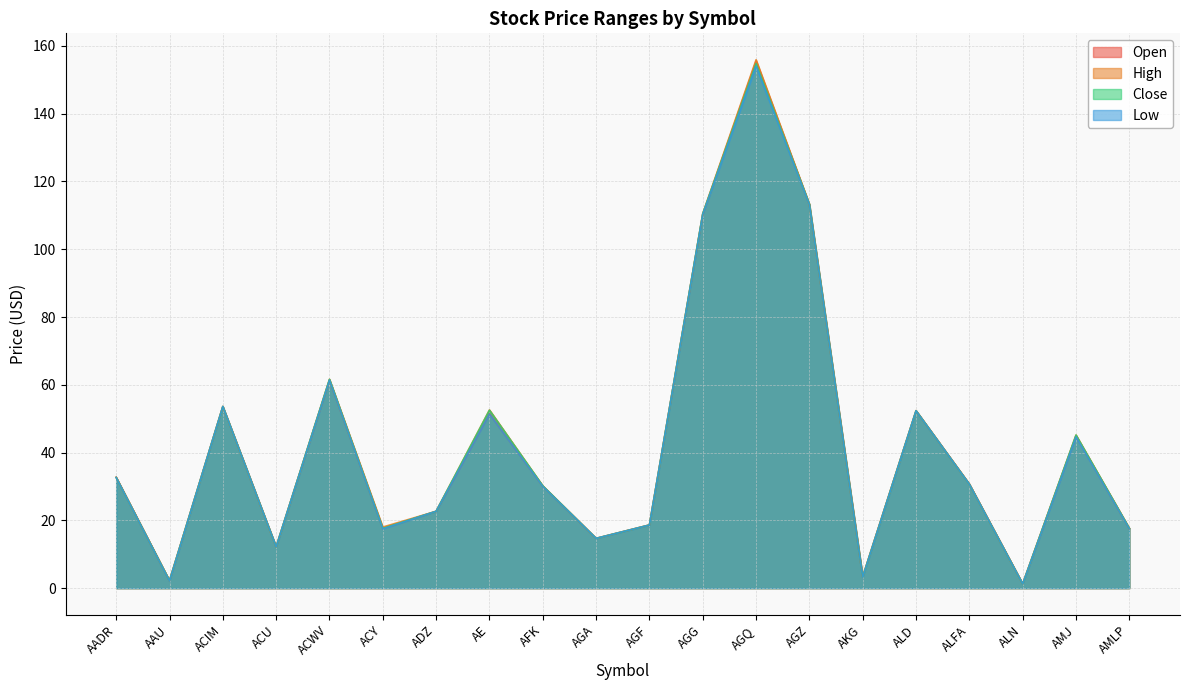

True or false: Open has a value of 18.6 at AGF.

True